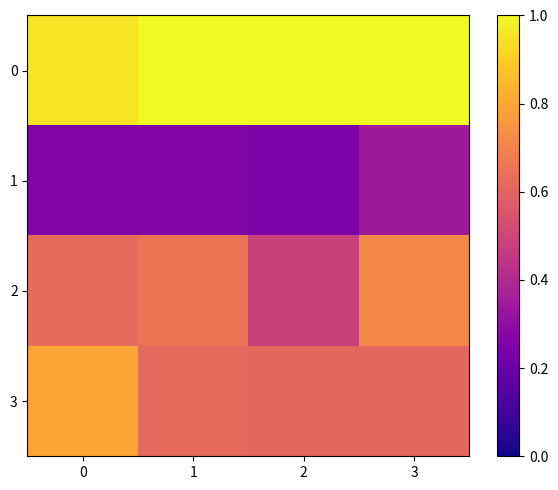

What is the greatest value displayed?

1.0